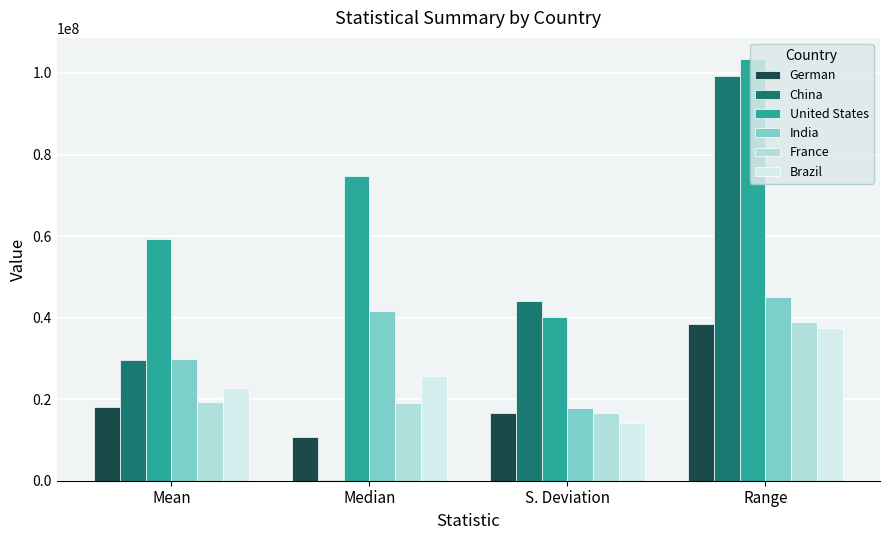

Does the chart contain stacked bars?

No